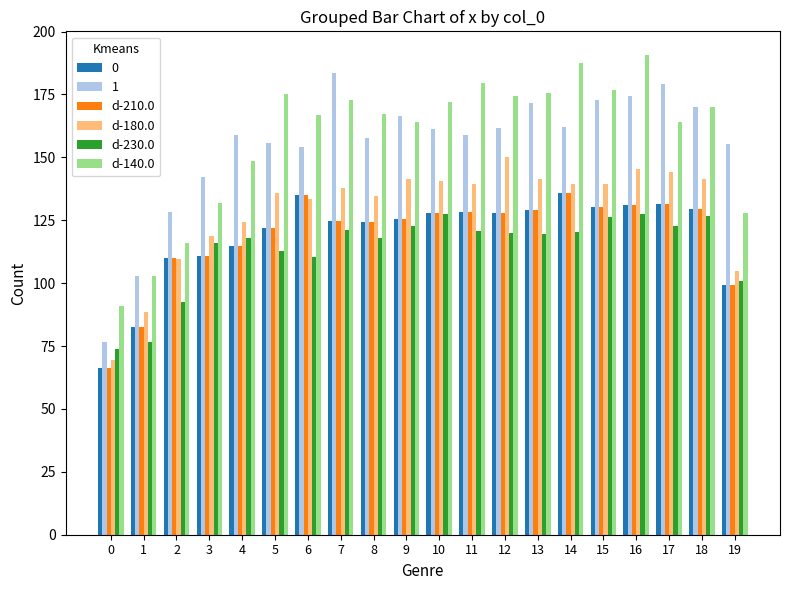

Where is d-210.0 nearest to the value 100?

19